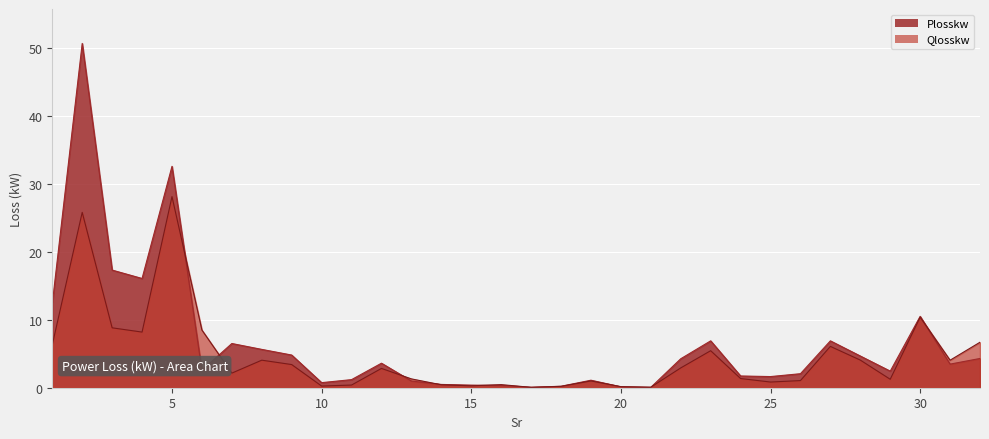

What is the minimum value shown in the chart?

0.1